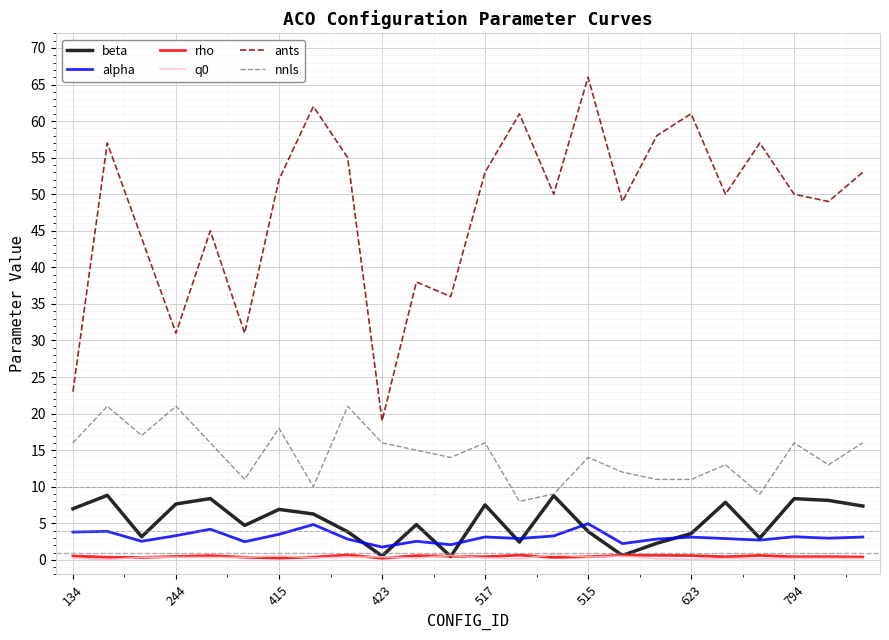

What is the maximum value shown in the chart?

66.0